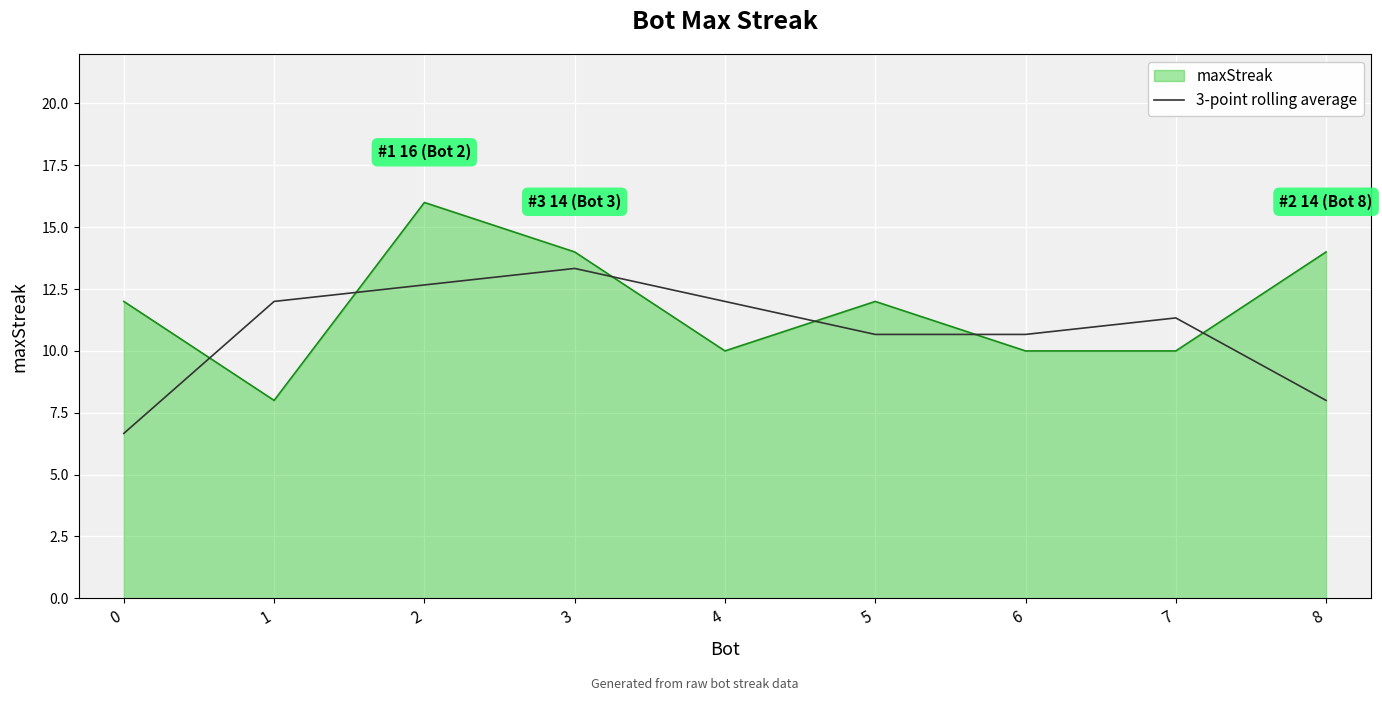

Between 3 and 8, which series saw the biggest shift?

3-point rolling average